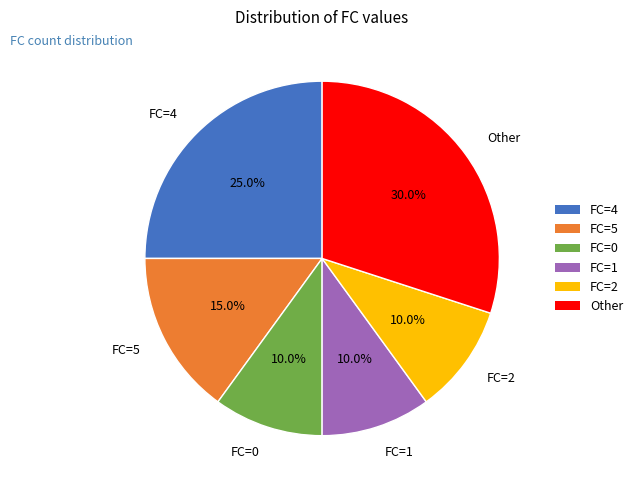

To the nearest percent, what is the average slice percentage?

17%